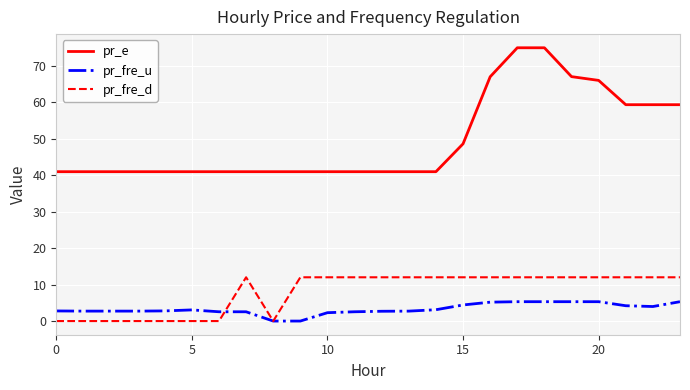

Which series has the largest total across all categories?

pr_e